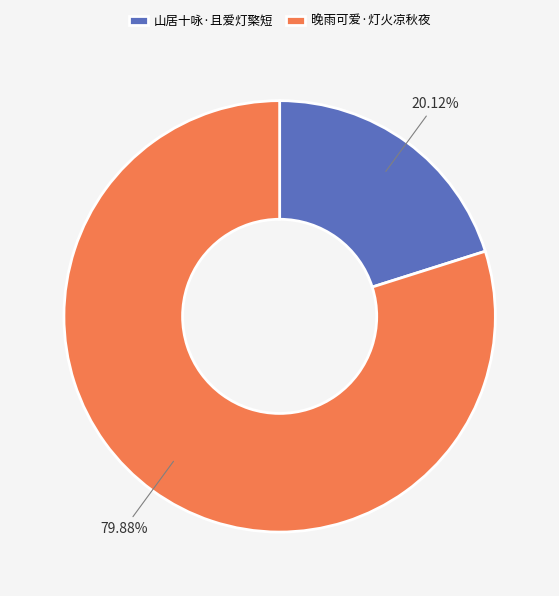

Does 晚雨可爱·灯火凉秋夜 represent more than half of the total?

Yes